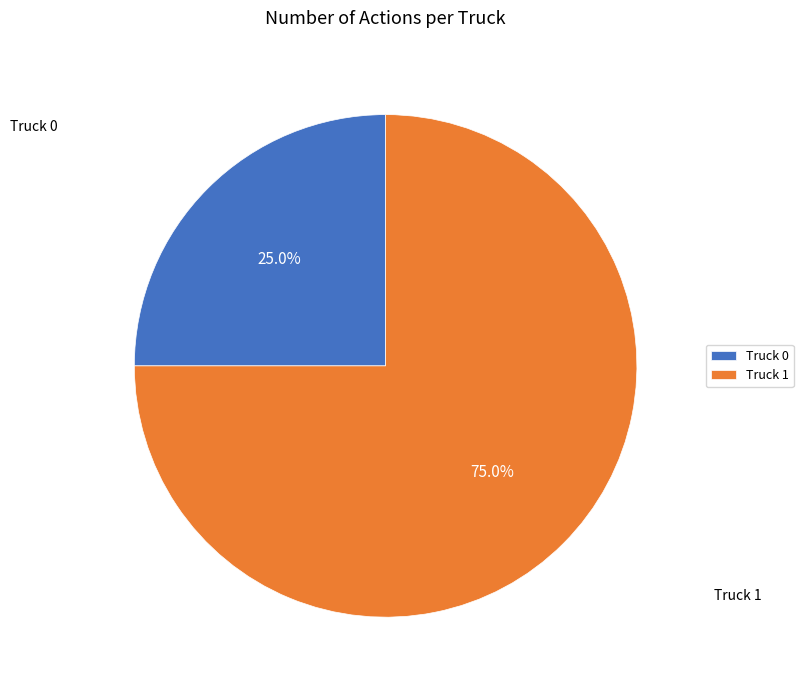

To the nearest percent, what is the difference between the Truck 0 and Truck 1 slice percentages?

50%